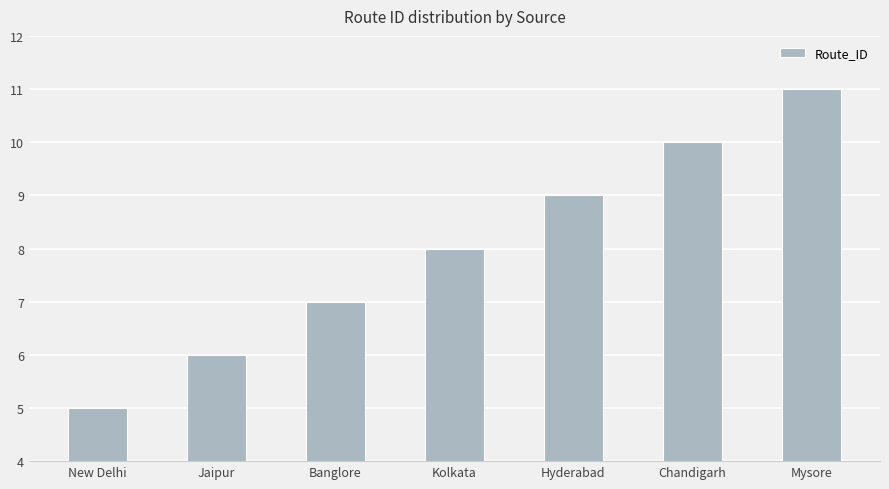

Which label corresponds to the largest value in the chart?

Mysore